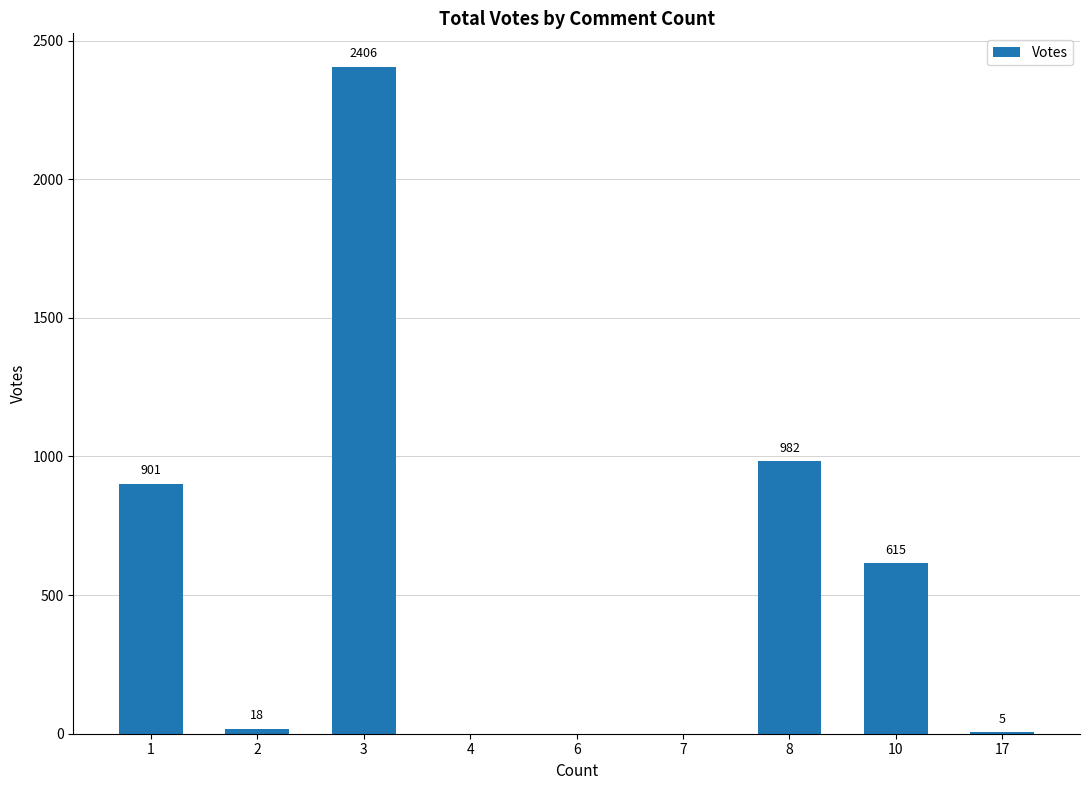

What is the sum of the values at 10 and 4?

615